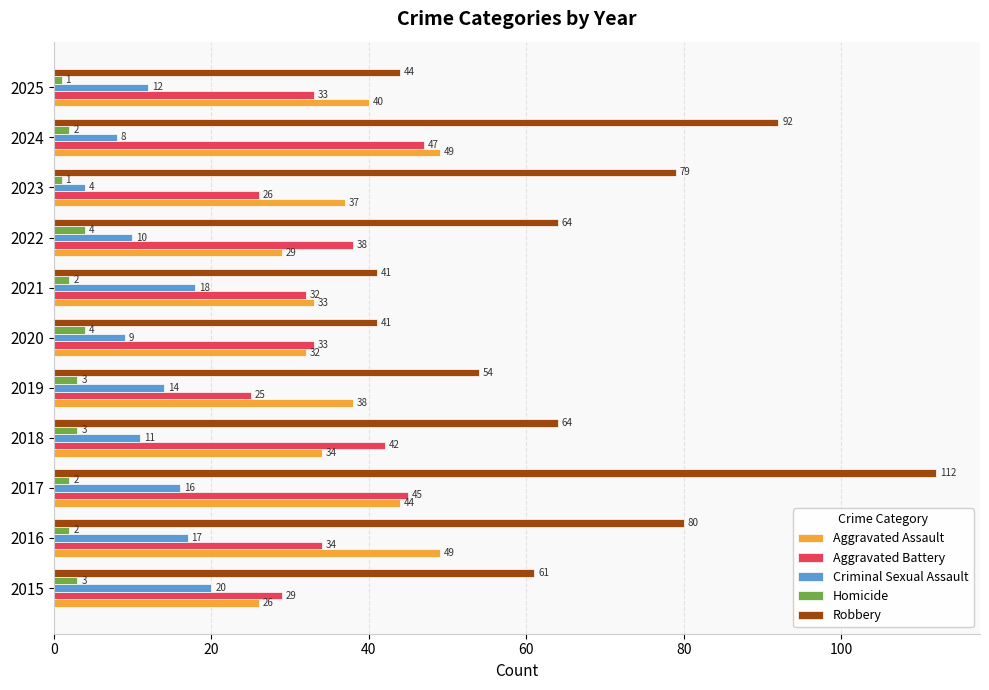

Between 2023 and 2025, which series saw the biggest shift?

Robbery